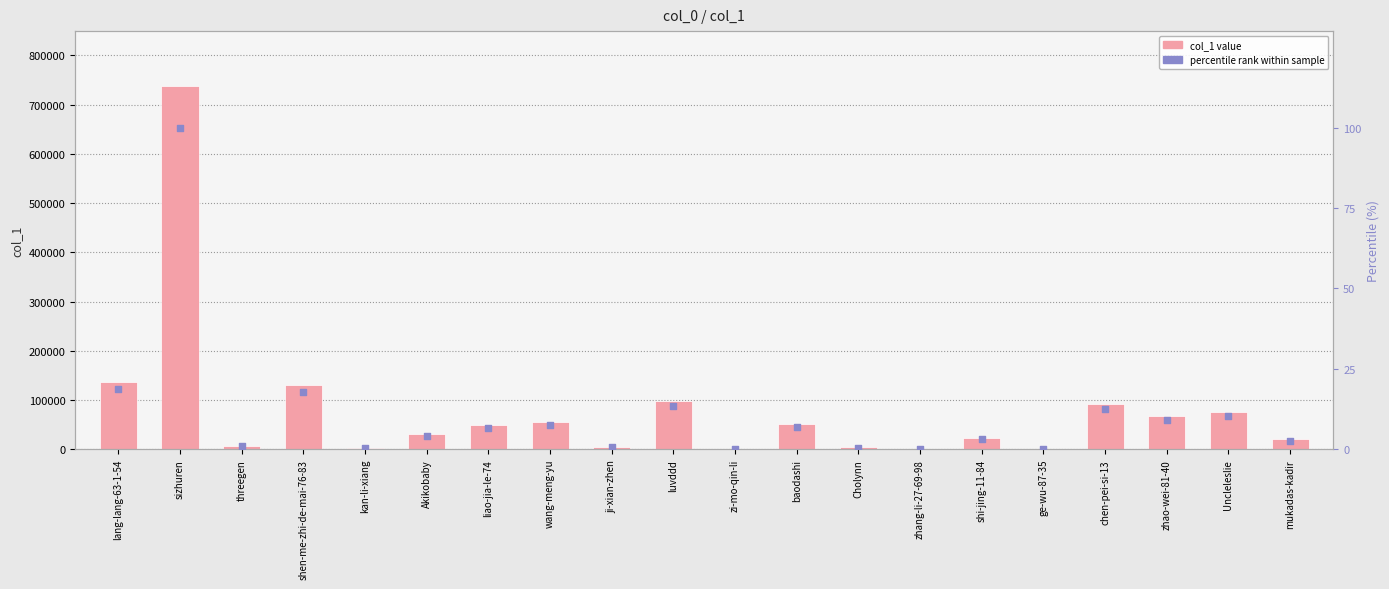

What are all the series names shown in the legend?

col_1 value, percentile rank within sample